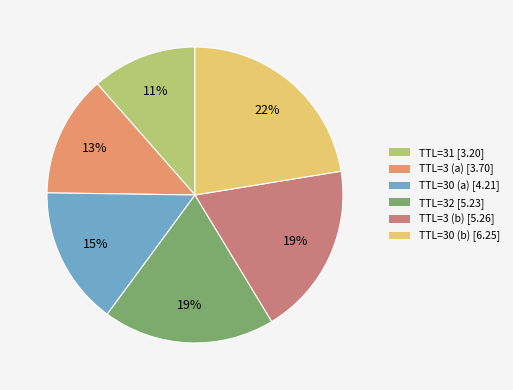

True or false: TTL=3 (b) [5.26] accounts for 19% of the total.

True